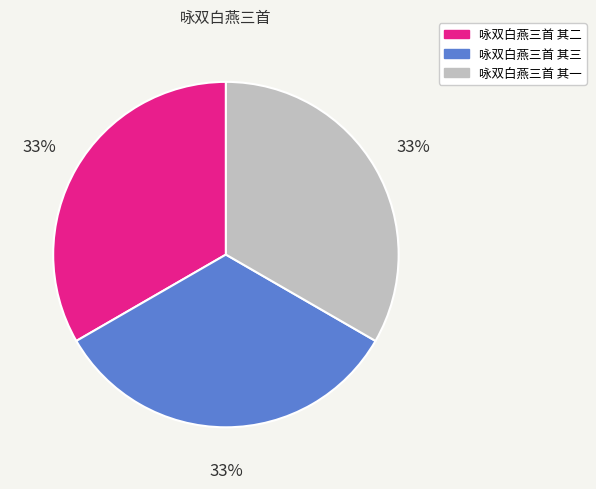

What is the ratio of the value at 咏双白燕三首 其三 to the value at 咏双白燕三首 其一?

1.0